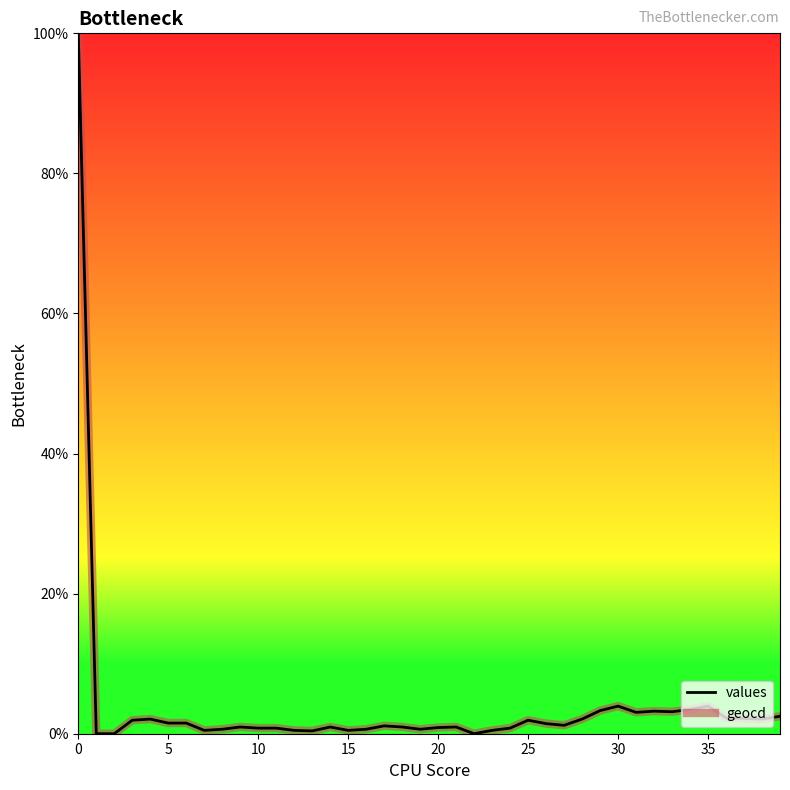

What is the highest value of the geocd series?

100.0